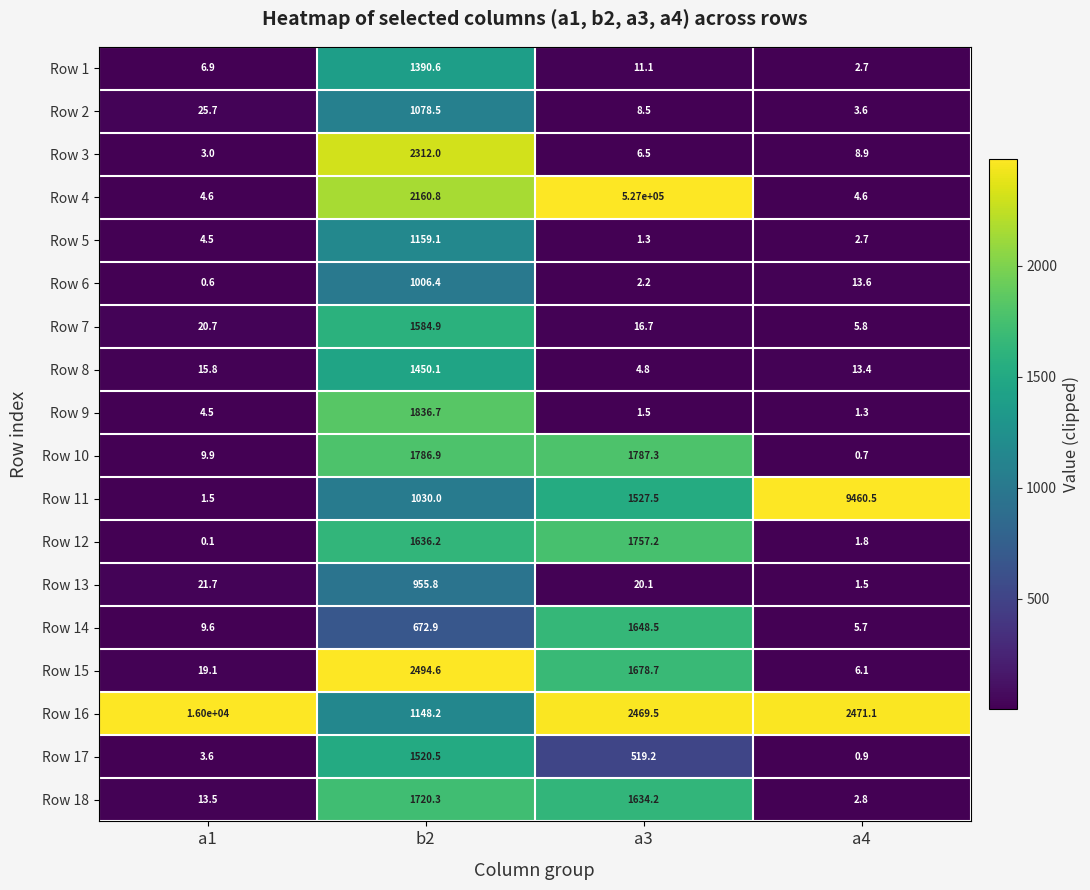

The Row 3 series shows 11.0 at a3. True or false?

False